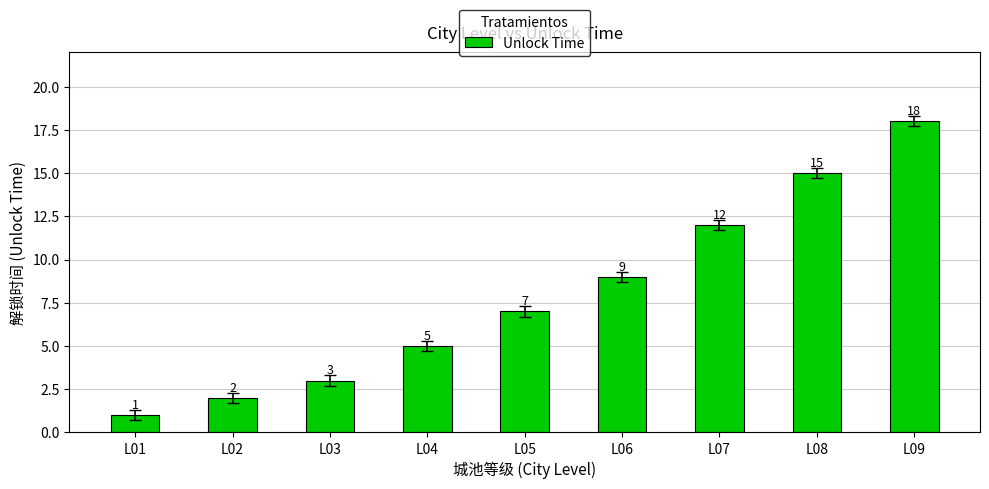

What is the greatest value displayed?

18